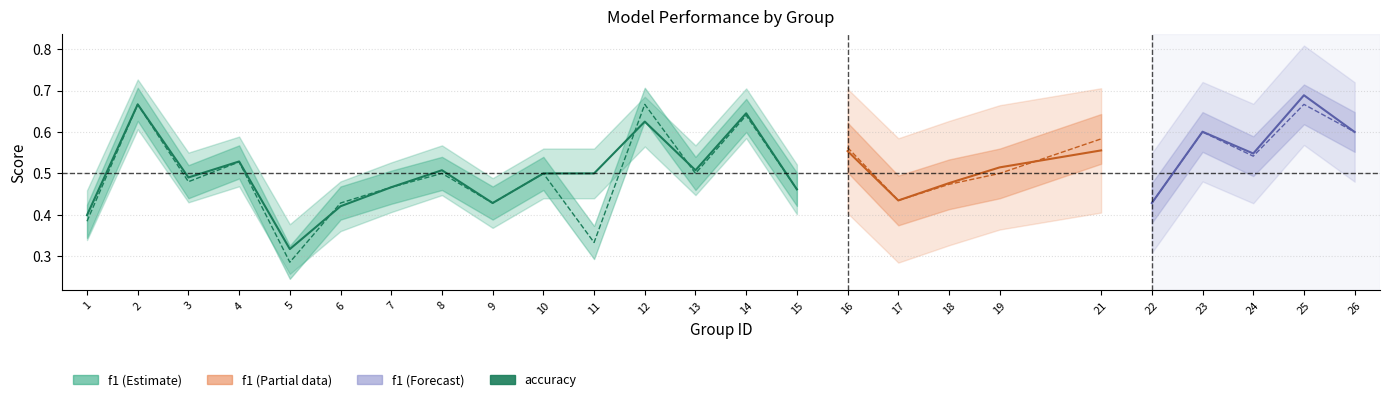

How many lines are shown in the chart?

2